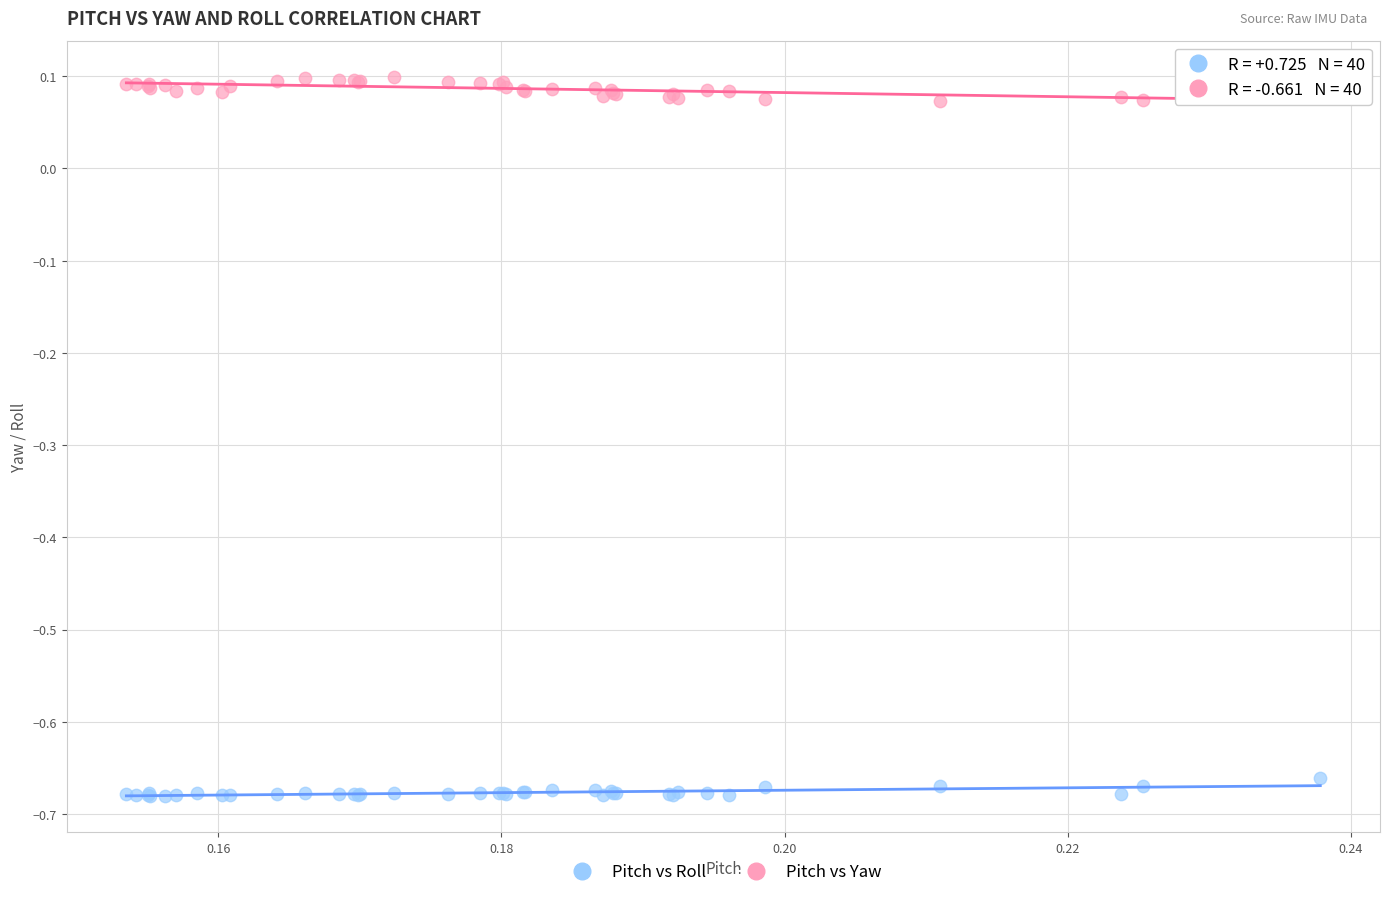

What are all the series names shown in the legend?

Pitch vs Roll, Pitch vs Yaw